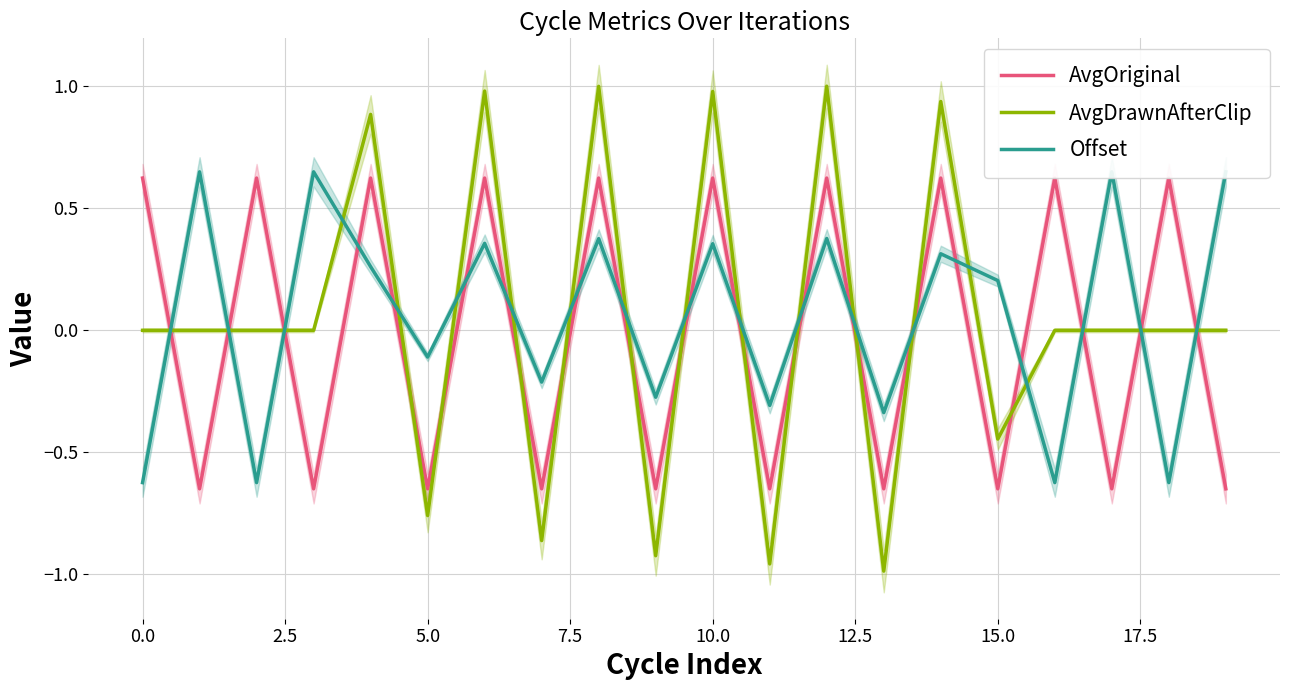

What is the difference between the second highest and second lowest values in the AvgOriginal series?

1.3